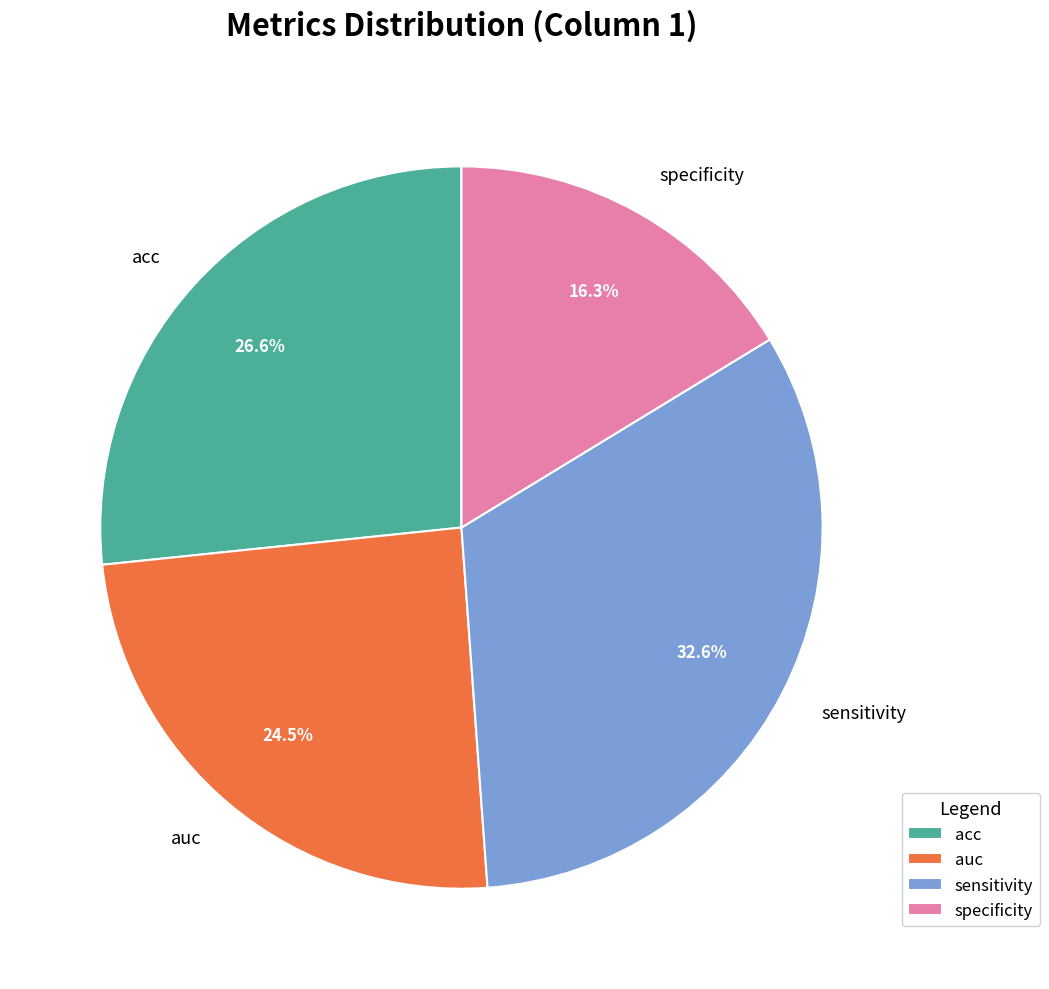

What percentage is NOT represented by acc?

73.4%